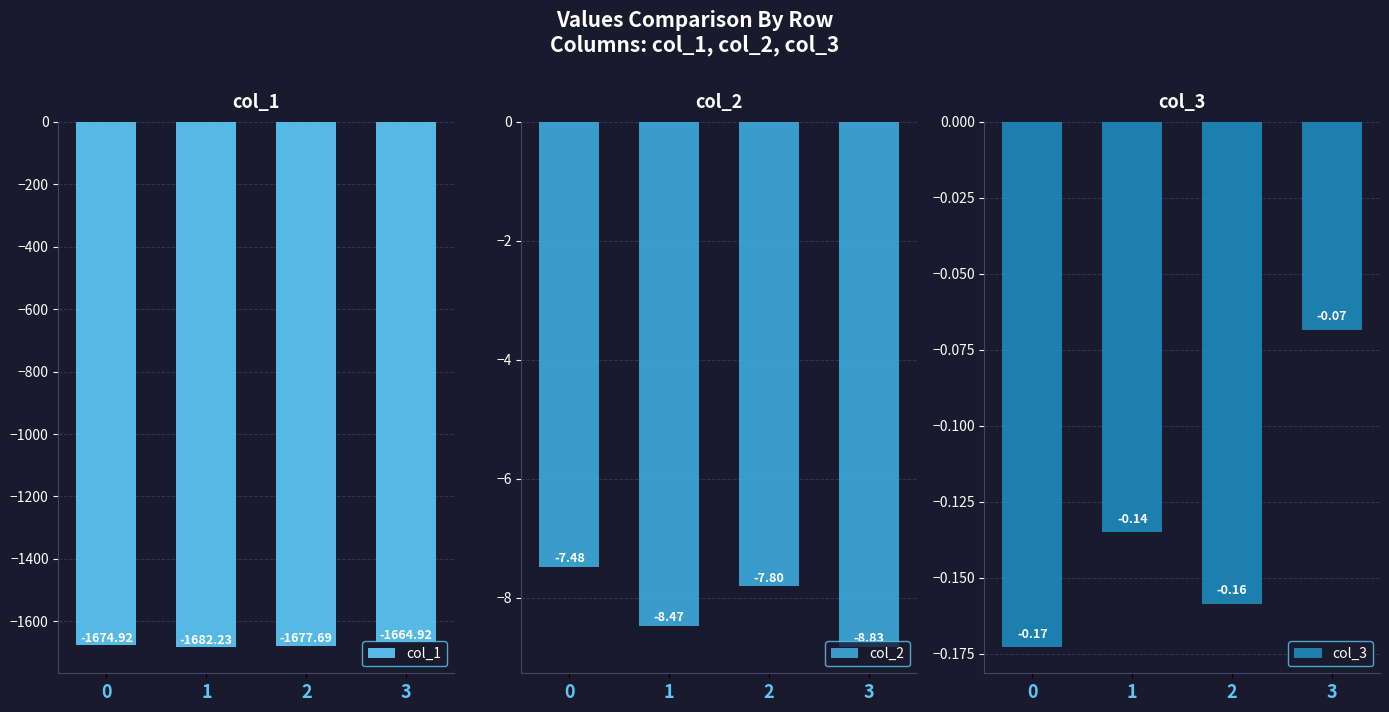

Between 2 and 3, which series saw the biggest shift?

col_1